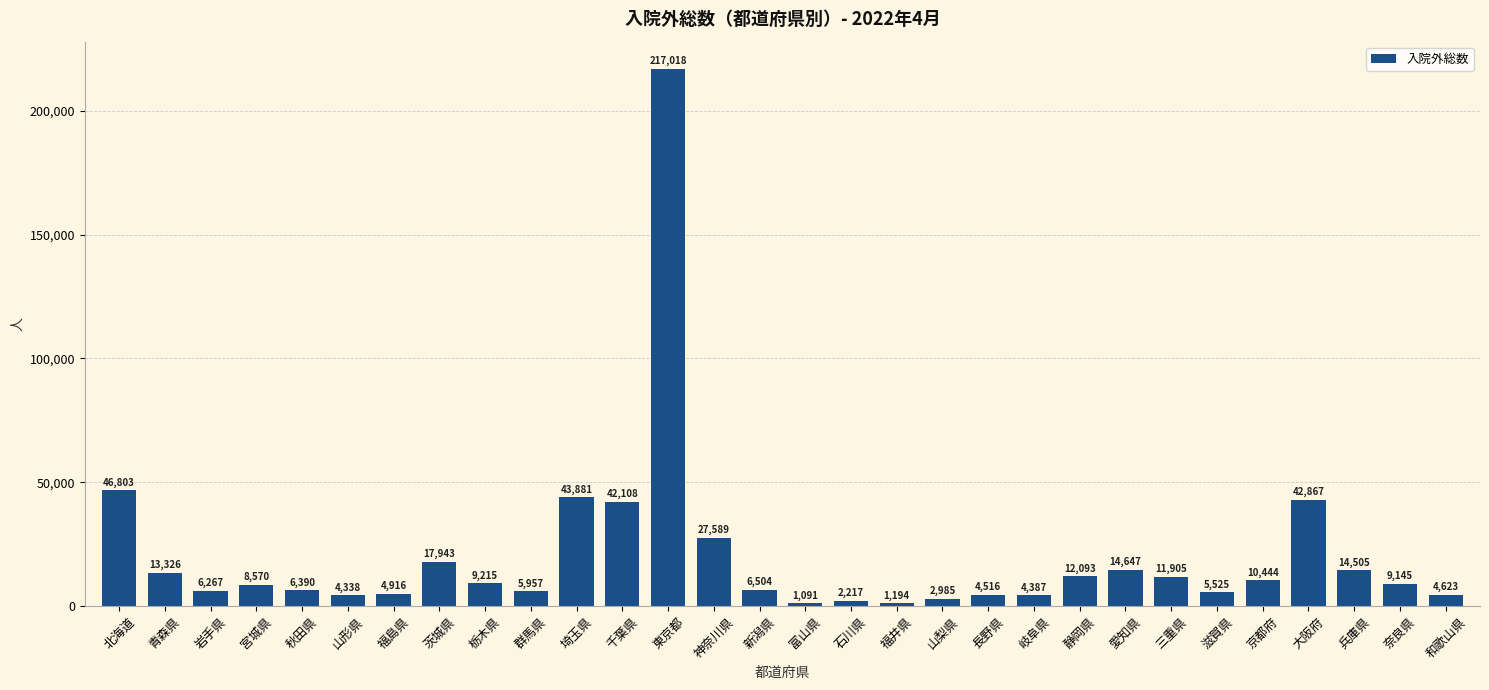

Between 千葉県 and 和歌山県, which is larger?

千葉県